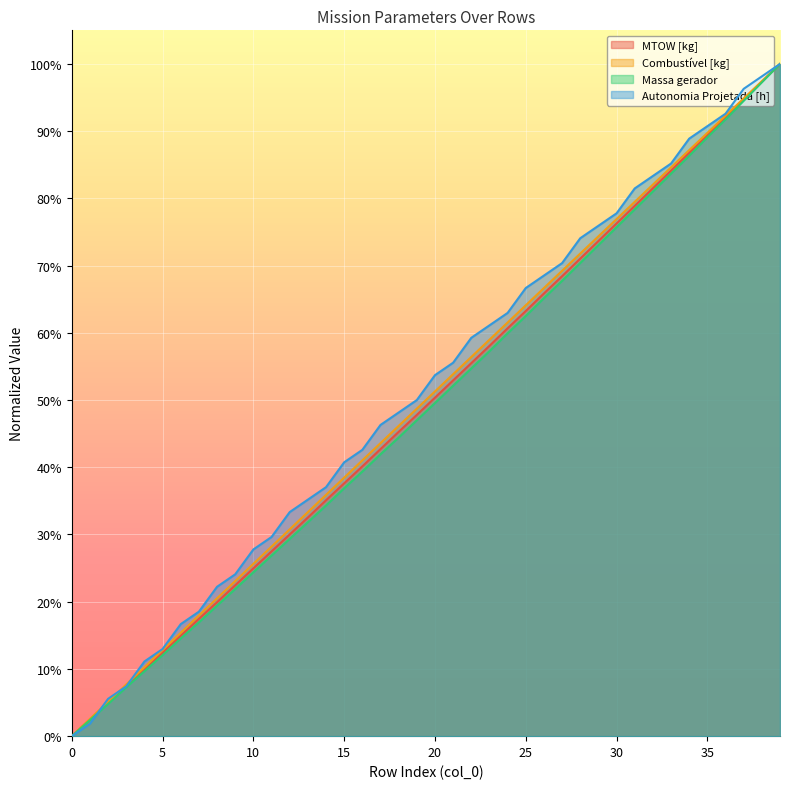

The Massa gerador series shows 0.9 at 35. True or false?

True